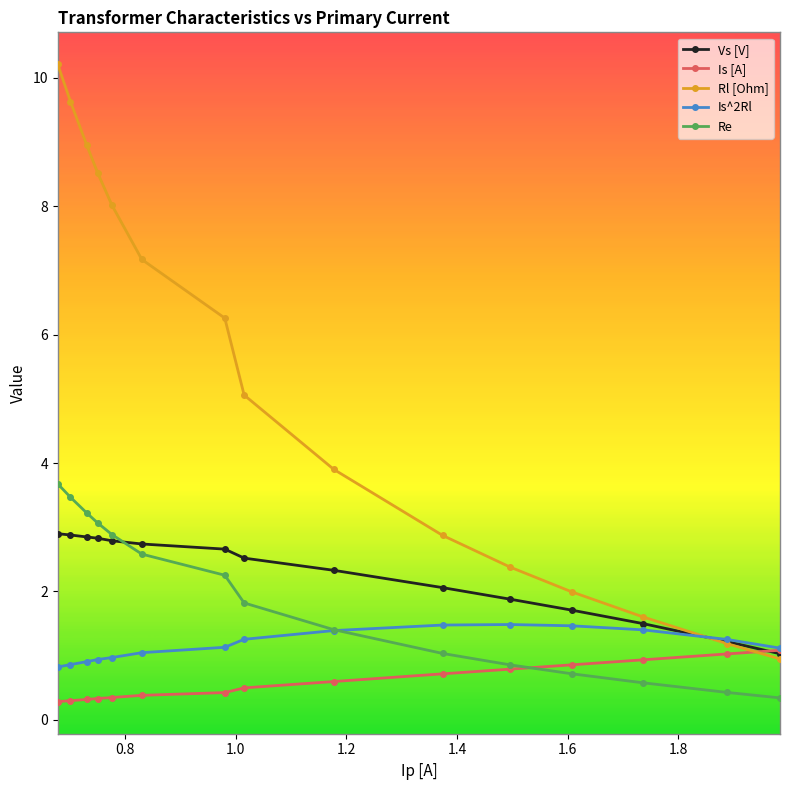

What is the value of the Rl [Ohm] point at the 11th from the left?

2.4